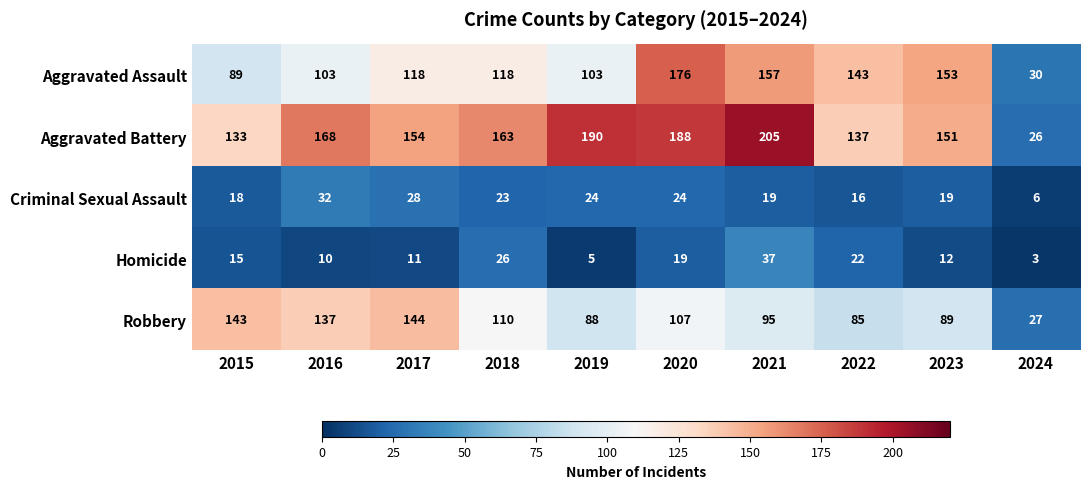

What is the highest value of the Aggravated Battery series?

205